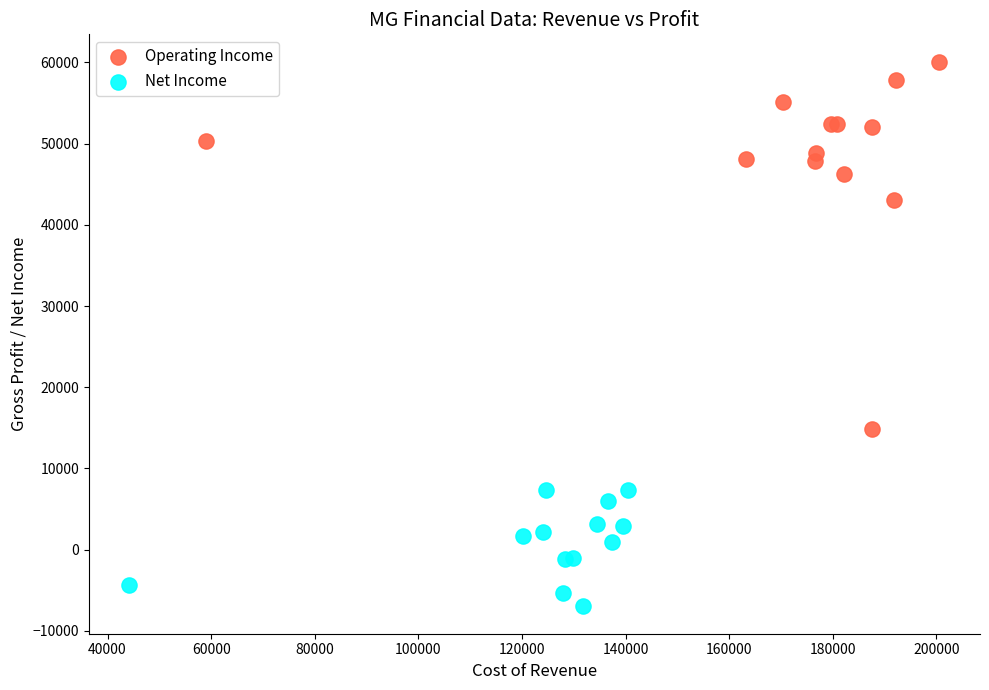

Which series has the largest Y range (max minus min)?

Operating Income